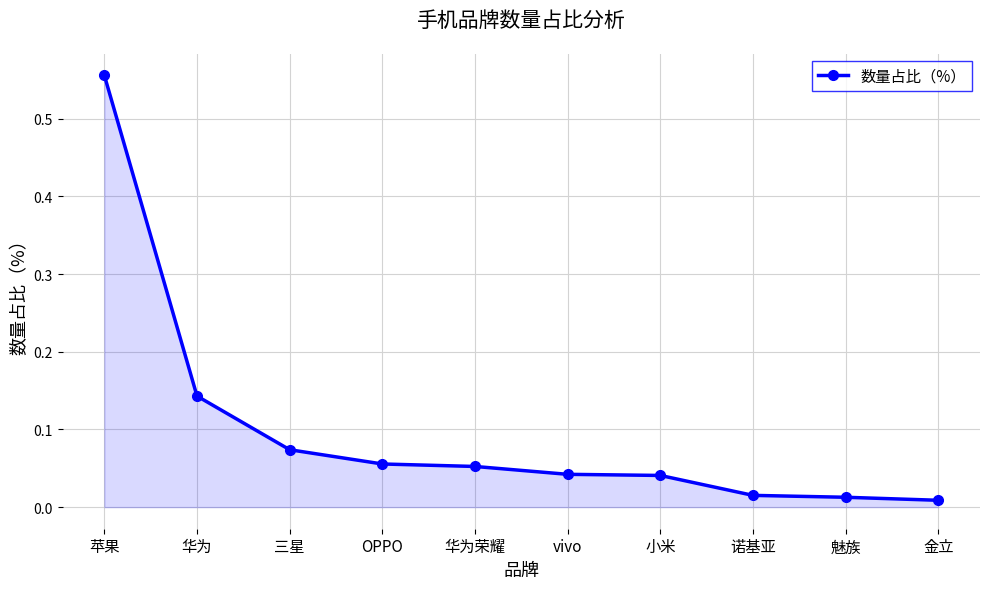

What position from the right is OPPO?

7